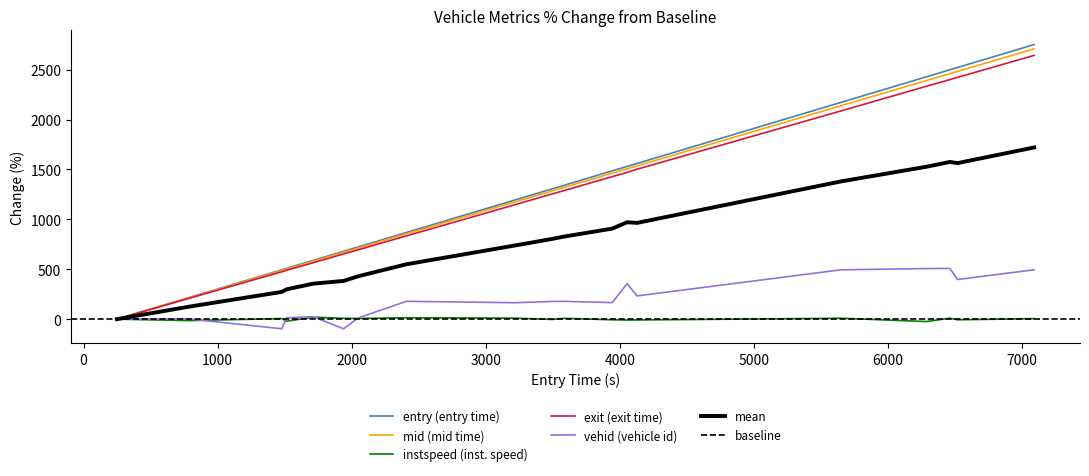

How many lines are shown in the chart?

5